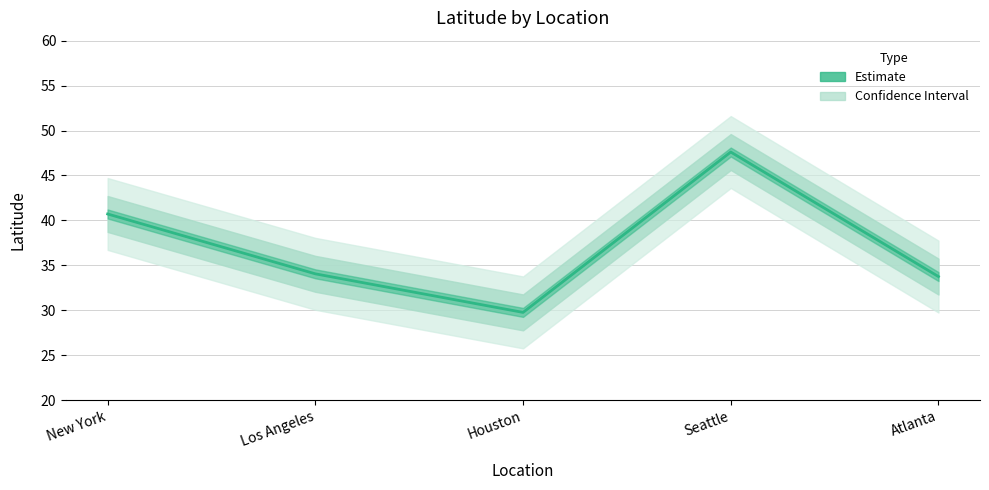

Reading right to left, extract all data points from this chart.

33.7	47.6	29.8	34.1	40.7